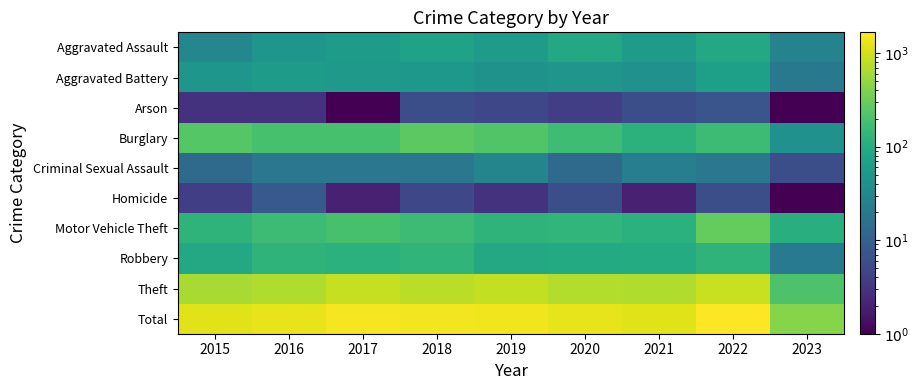

Reading left to right, extract all data points from this chart.

Aggravated Assault: 2015=31.0	2016=50.0	2017=59.0	2018=72.0	2019=61.0	2020=88.0	2021=58.0	2022=89.0	2023=28.0
Aggravated Battery: 2015=50.0	2016=60.0	2017=54.0	2018=52.0	2019=45.0	2020=48.0	2021=43.0	2022=66.0	2023=20.0
Arson: 2015=3.0	2016=3.0	2017=1.0	2018=6.0	2019=5.0	2020=4.0	2021=6.0	2022=7.0	2023=0.1
Burglary: 2015=236.0	2016=194.0	2017=192.0	2018=257.0	2019=221.0	2020=167.0	2021=117.0	2022=161.0	2023=43.0
Criminal Sexual Assault: 2015=13.0	2016=19.0	2017=19.0	2018=19.0	2019=29.0	2020=13.0	2021=24.0	2022=19.0	2023=6.0
Homicide: 2015=4.0	2016=8.0	2017=2.0	2018=5.0	2019=3.0	2020=6.0	2021=2.0	2022=6.0	2023=1.0
Motor Vehicle Theft: 2015=125.0	2016=163.0	2017=191.0	2018=164.0	2019=125.0	2020=134.0	2021=113.0	2022=291.0	2023=106.0
Robbery: 2015=87.0	2016=123.0	2017=115.0	2018=130.0	2019=89.0	2020=94.0	2021=95.0	2022=125.0	2023=22.0
Theft: 2015=641.0	2016=689.0	2017=873.0	2018=767.0	2019=855.0	2020=714.0	2021=691.0	2022=905.0	2023=211.0
Total: 2015=1190.0	2016=1309.0	2017=1506.0	2018=1472.0	2019=1433.0	2020=1268.0	2021=1149.0	2022=1669.0	2023=437.0